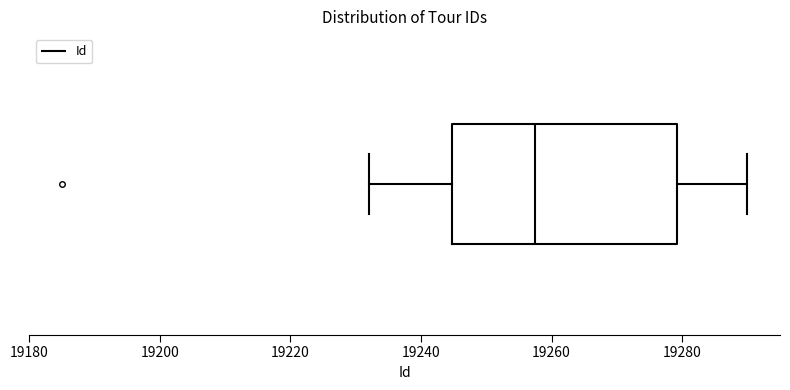

Where does the left whisker of the box end on the x-axis? The values are not printed on the chart, so give them approximately, as read against the axis.

19232